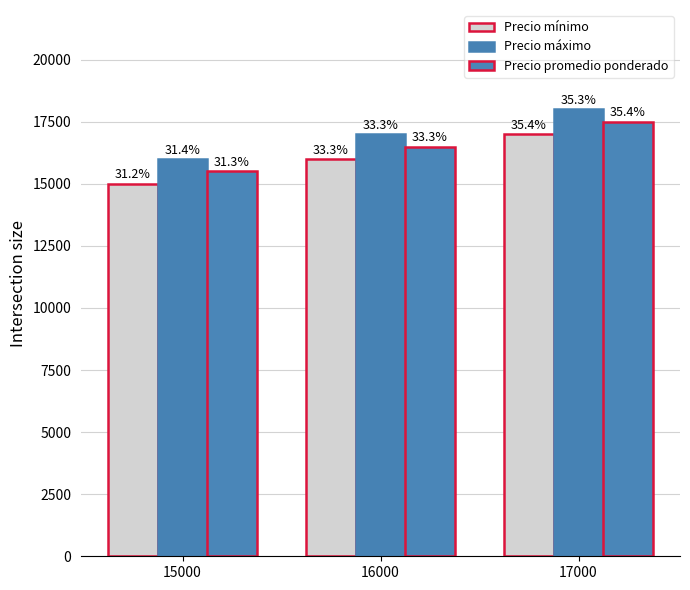

Does the chart contain any negative values?

No